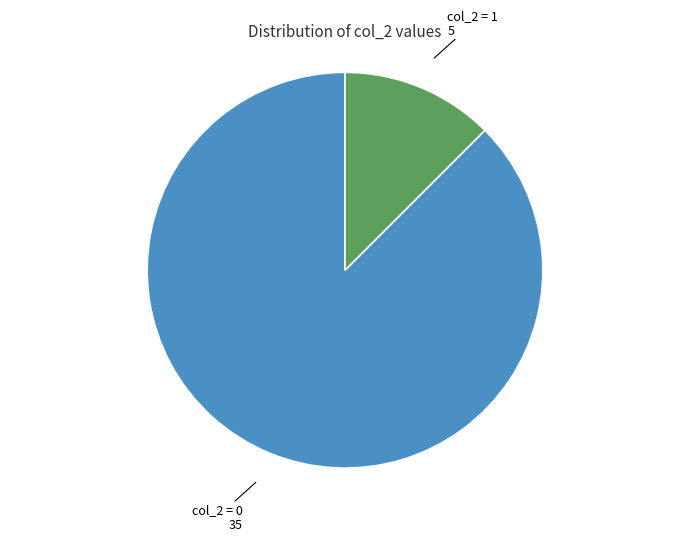

Which has a higher value, col_2 = 1 or col_2 = 0?

col_2 = 0